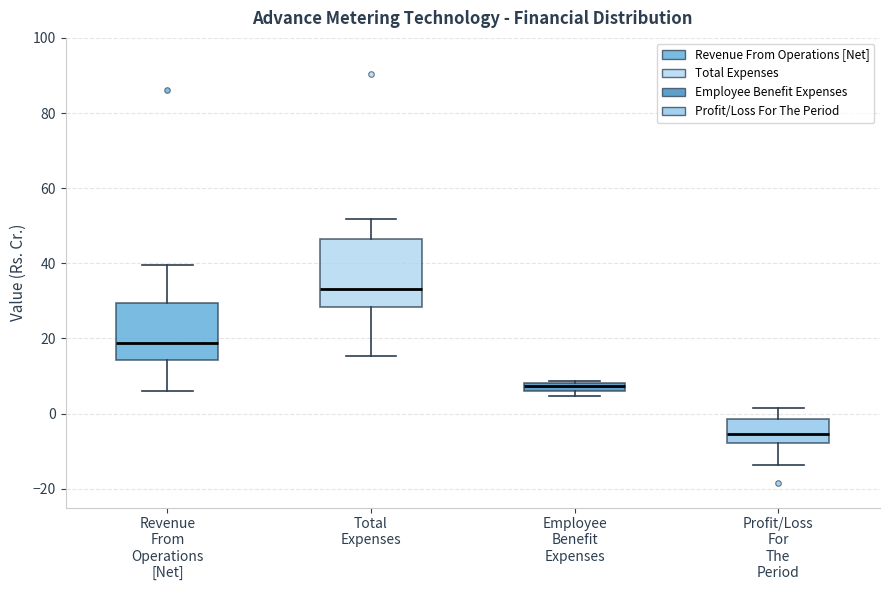

Comparing the boxes themselves (not the whiskers), which one is the tallest?

Total Expenses